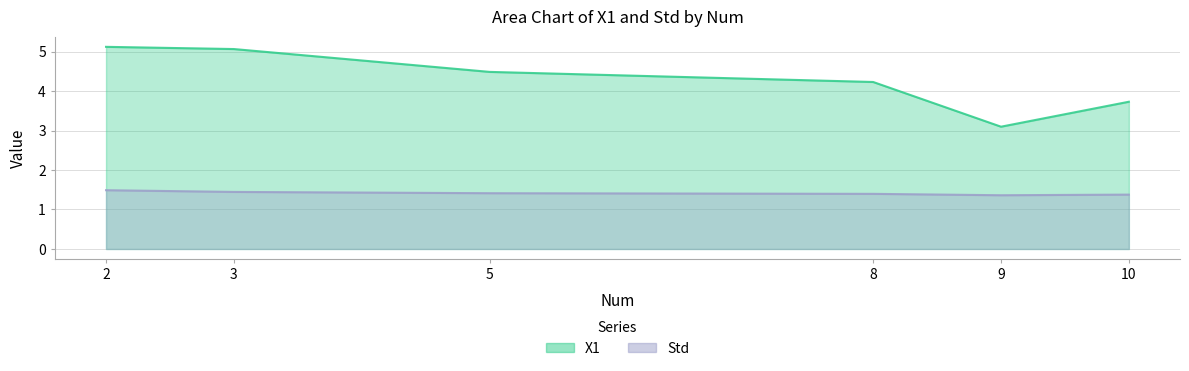

What is the sum of all Std values?

8.5